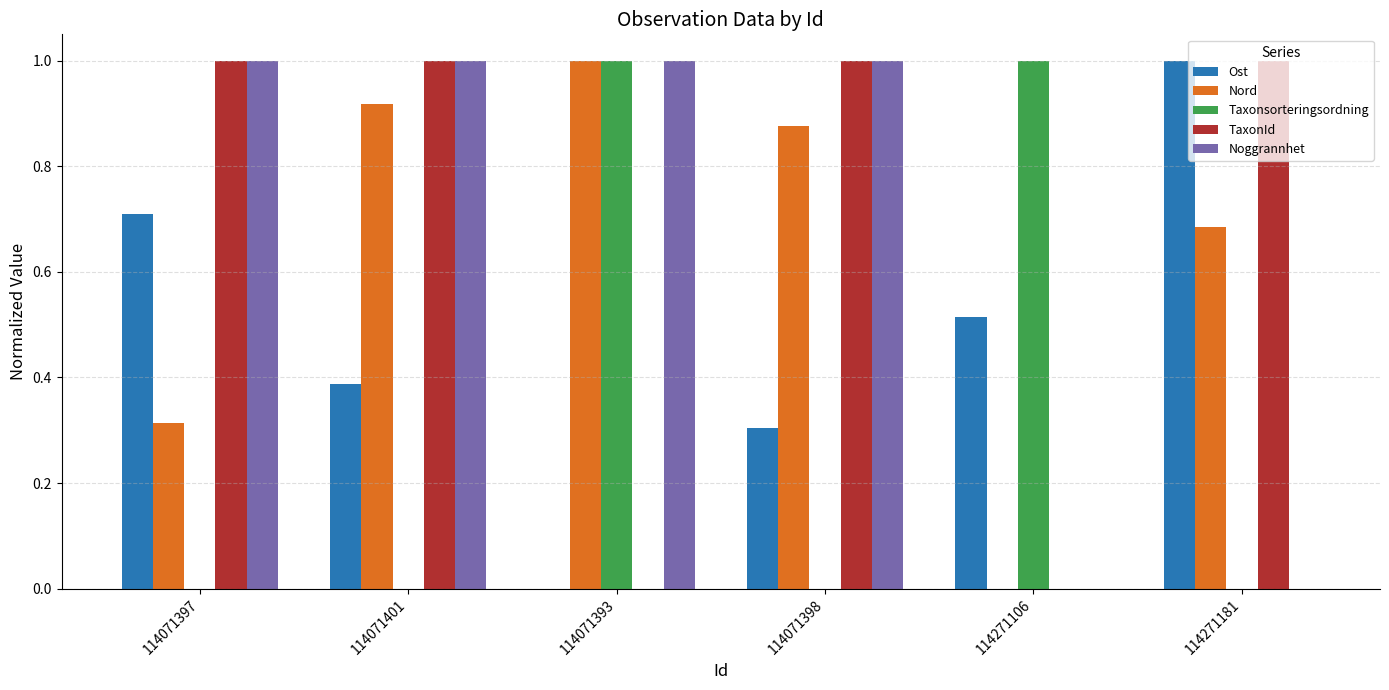

How many TaxonId values are between 0 and 1?

6